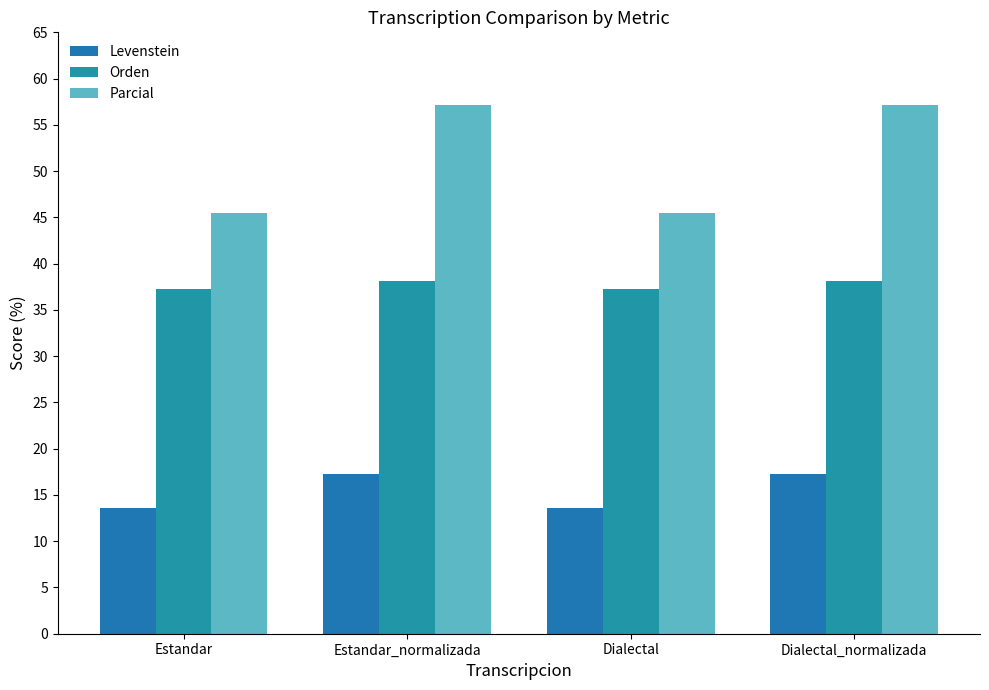

How many distinct data groups are displayed?

3